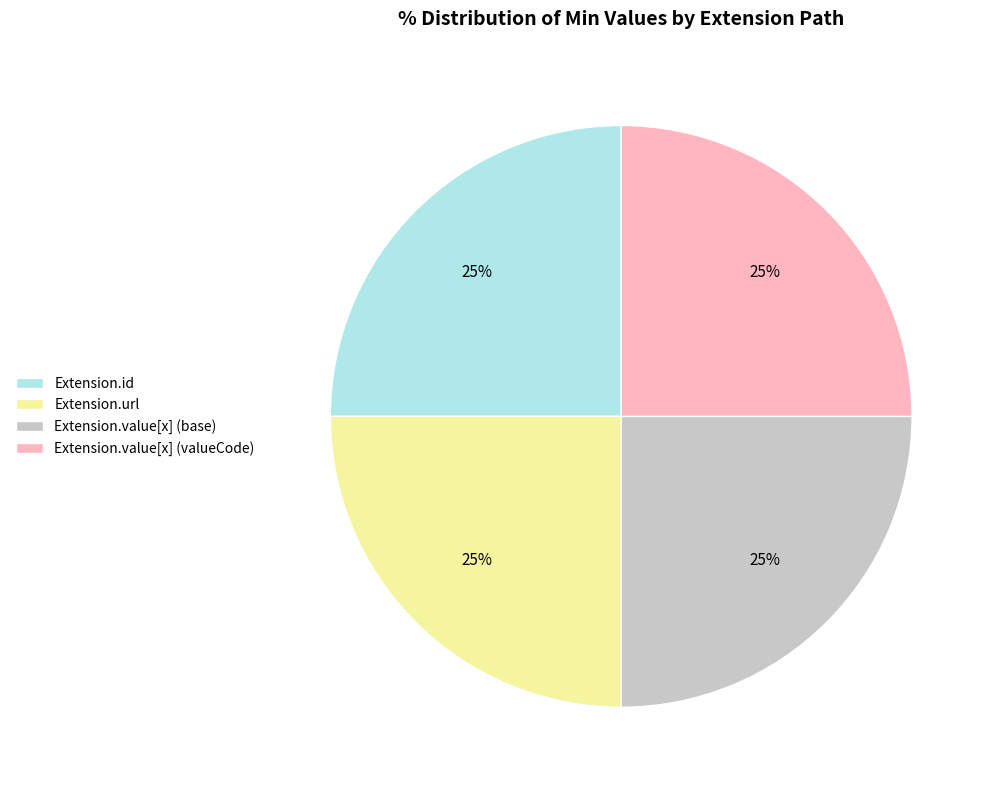

Does Extension.url represent more than half of the total?

No